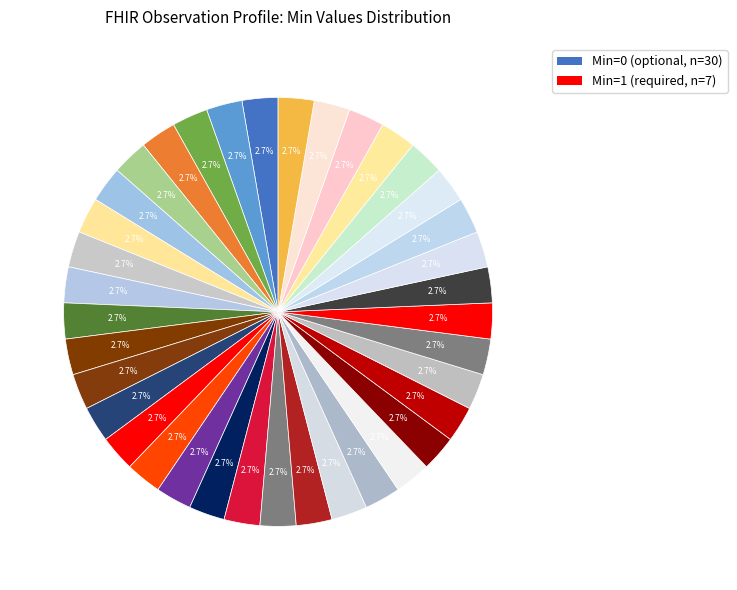

How many segments does this pie chart have?

37